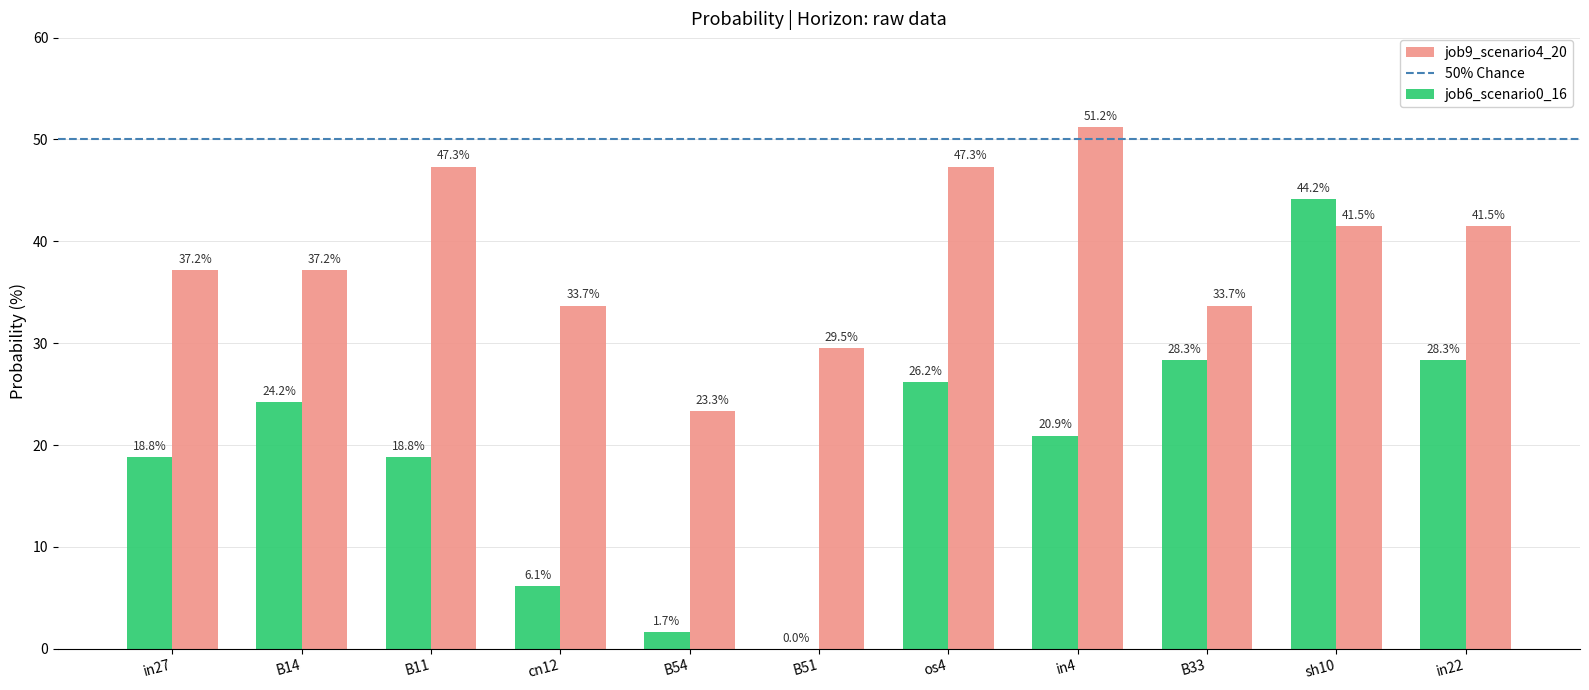

Reading right to left, list all the values displayed in this chart.

job6_scenario0_16: in22=28.3	sh10=44.2	B33=28.3	in4=20.9	os4=26.2	B51=0.0	B54=1.7	cn12=6.1	B11=18.8	B14=24.2	in27=18.8
job9_scenario4_20: in22=41.5	sh10=41.5	B33=33.7	in4=51.2	os4=47.3	B51=29.5	B54=23.3	cn12=33.7	B11=47.3	B14=37.2	in27=37.2